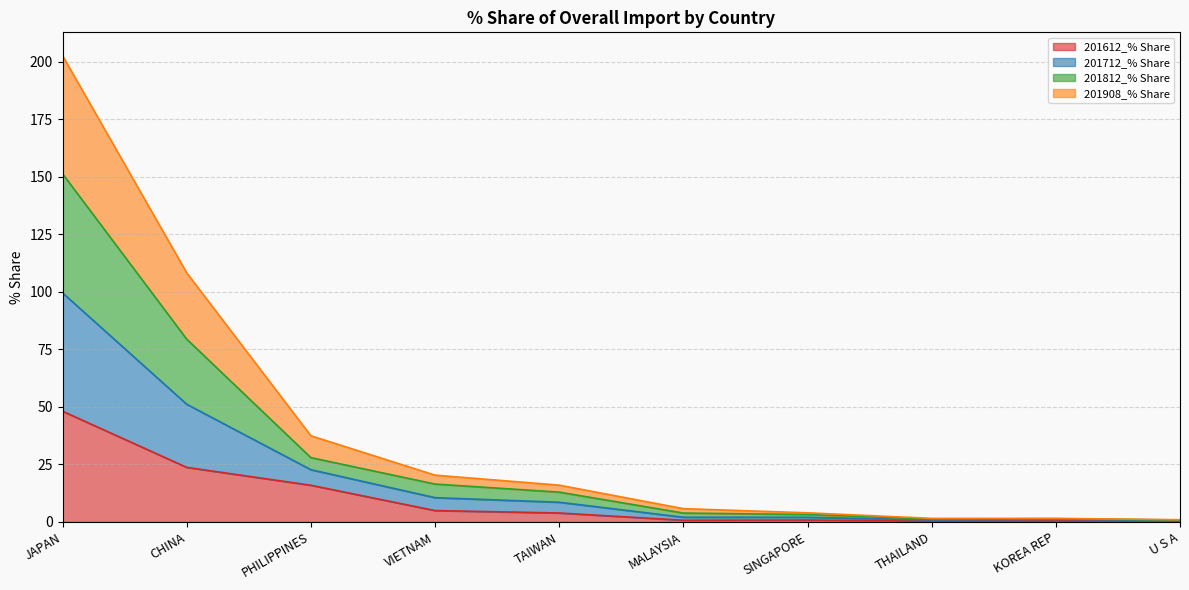

What is the difference between the maximum and minimum values in the 201612_% Share series?

47.7